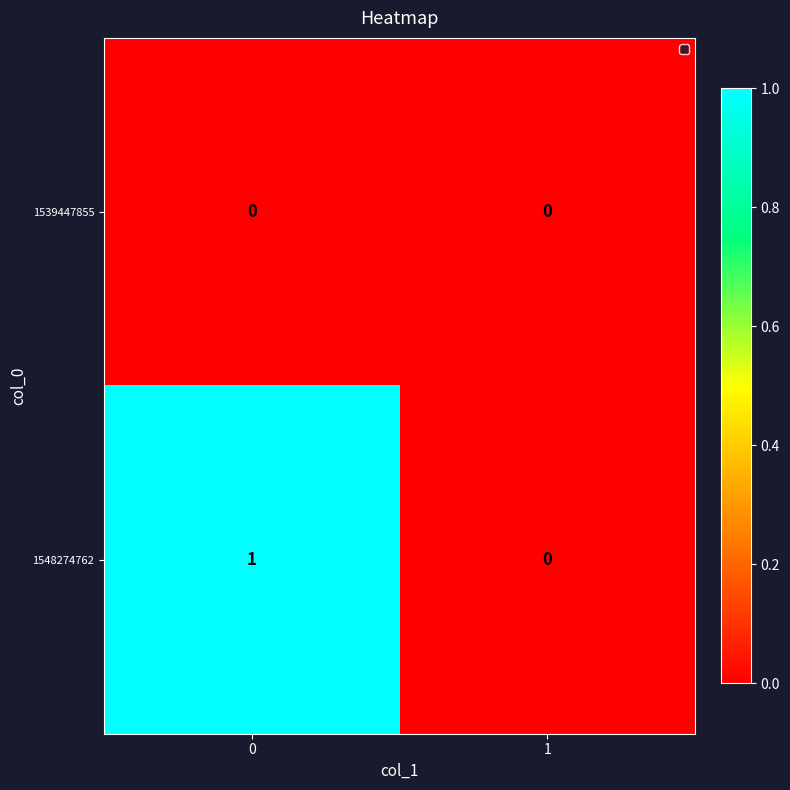

Count the number of data series in this chart.

2